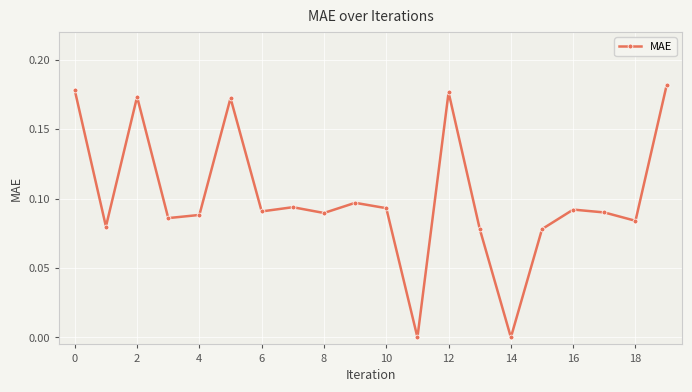

True or false: there are more than 1 points higher than both neighbors.

True